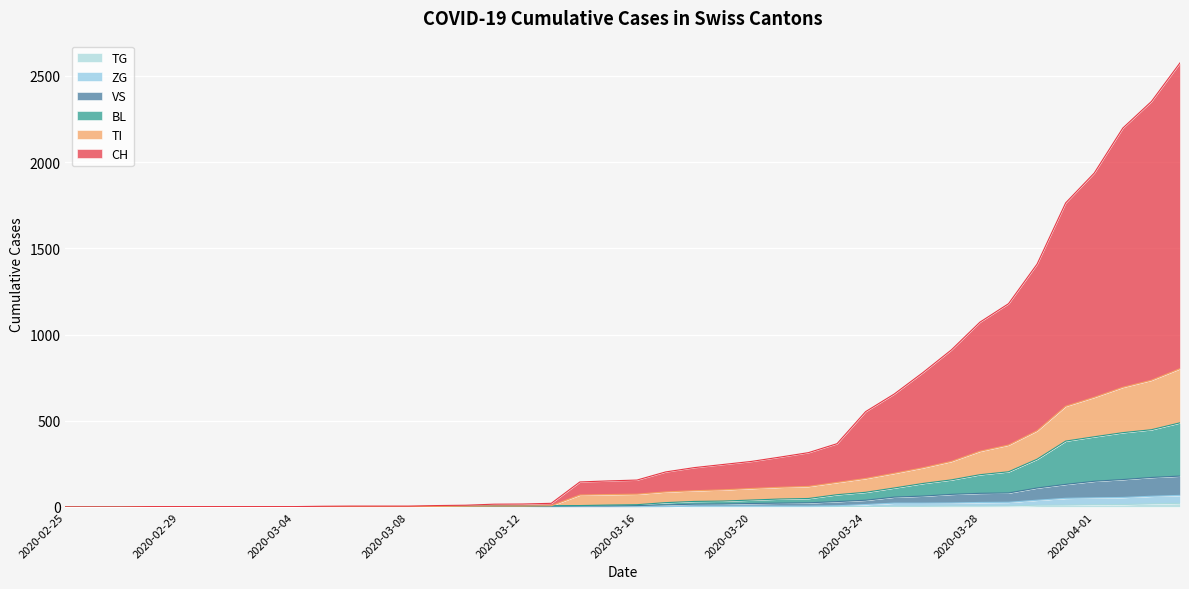

Reading left to right, extract all data points from this chart.

CH: 0	0	0	2	2	2	2	2	2	4	5	5	5	8	10	16	17	21	145	151	156	203	228	246	264	289	315	367	553	655	779	911	1072	1179	1409	1764	1937	2198	2352	2576
TI: 0	0	0	2	2	2	2	2	2	2	2	2	2	3	4	5	5	7	69	72	74	87	94	99	107	114	119	142	165	195	227	264	323	359	442	584	636	694	735	802
BL: 0	0	0	2	2	2	2	2	2	2	2	2	2	3	4	5	5	7	8	11	13	25	32	34	40	46	49	71	85	110	136	157	187	204	277	382	407	431	448	488
VS: 0	0	0	2	2	2	2	2	2	2	2	2	2	2	2	3	3	5	6	6	8	12	16	17	20	22	24	31	39	57	63	73	79	81	110	131	149	159	171	179
ZG: 0	0	0	0	0	0	0	0	0	0	0	0	0	0	0	0	0	0	0	0	0	1	5	5	5	5	5	7	14	22	22	23	26	27	39	50	53	55	62	67
TG: 0	0	0	0	0	0	0	0	0	0	0	0	0	0	0	0	0	0	0	0	0	0	0	0	0	0	0	2	2	4	4	5	5	6	10	11	13	14	18	21